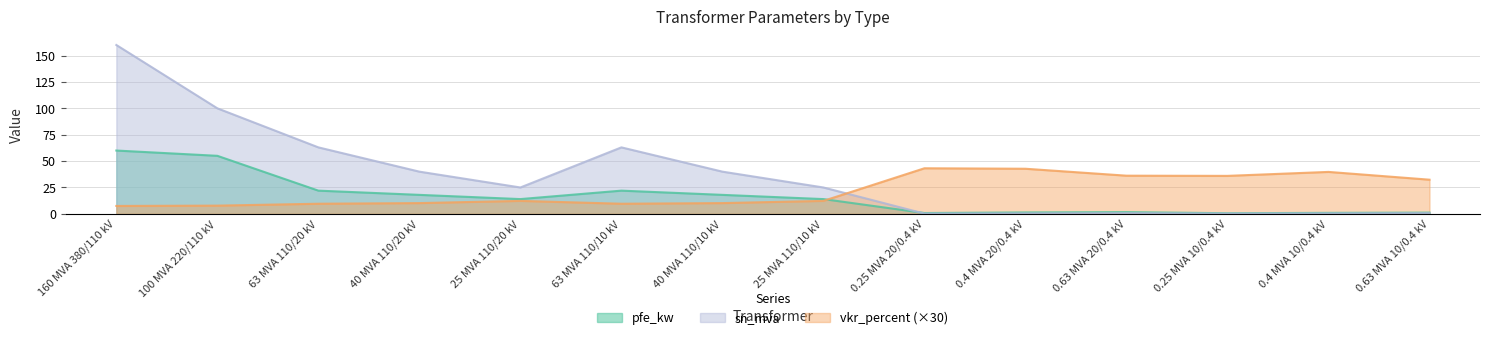

Reading left to right, list all the values displayed in this chart.

pfe_kw: 60.0	55.0	22.0	18.0	14.0	22.0	18.0	14.0	0.8	1.4	1.6	0.6	0.9	1.2
vkr_percent: 7.5	7.8	9.6	10.2	12.3	9.6	10.2	12.3	43.2	42.8	36.2	36.0	39.8	32.4
sn_mva: 160.0	100.0	63.0	40.0	25.0	63.0	40.0	25.0	0.2	0.4	0.6	0.2	0.4	0.6